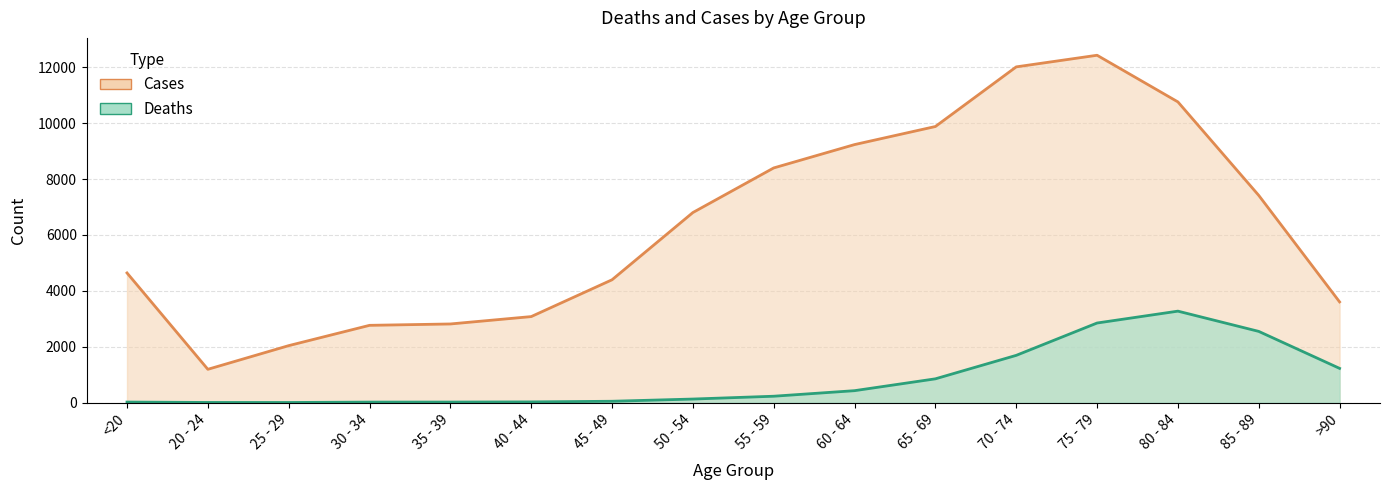

Which category has the highest value in the Deaths series?

80 - 84